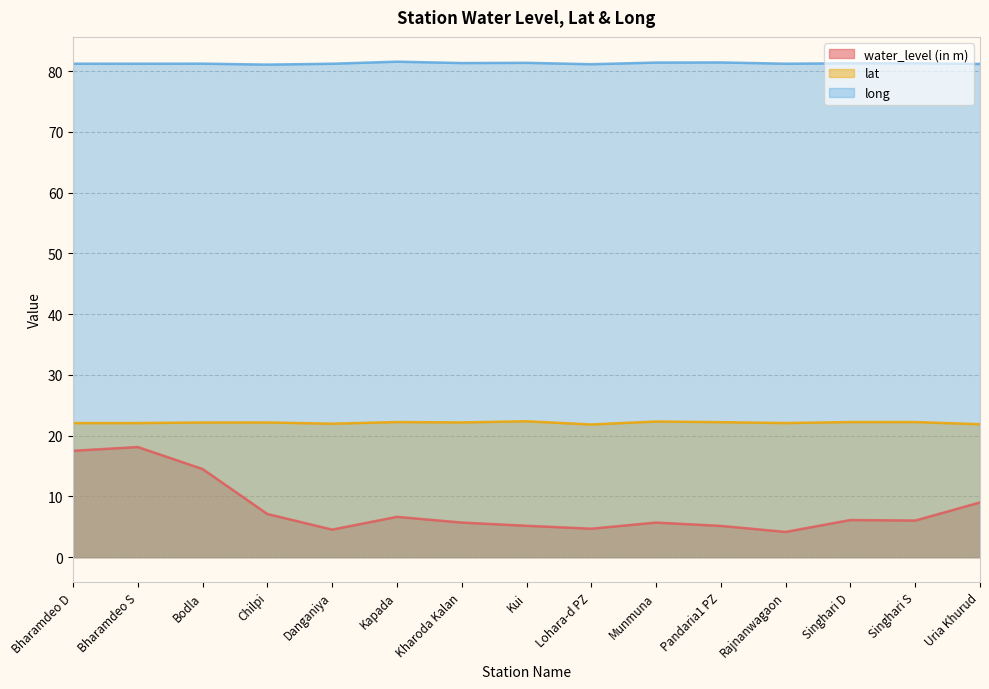

Reading left to right, list all the values displayed in this chart.

water_level (in m): Bharamdeo D=17.5	Bharamdeo S=18.1	Bodla=14.5	Chilpi=7.1	Danganiya=4.5	Kapada=6.6	Kharoda Kalan=5.7	Kui=5.2	Lohara-d PZ=4.7	Munmuna=5.7	Pandaria1 PZ=5.1	Rajnanwagaon=4.2	Singhari D=6.1	Singhari S=6.0	Uria Khurud=9.0
lat: Bharamdeo D=22.1	Bharamdeo S=22.1	Bodla=22.2	Chilpi=22.2	Danganiya=22.0	Kapada=22.2	Kharoda Kalan=22.2	Kui=22.4	Lohara-d PZ=21.8	Munmuna=22.3	Pandaria1 PZ=22.2	Rajnanwagaon=22.1	Singhari D=22.2	Singhari S=22.2	Uria Khurud=21.9
long: Bharamdeo D=81.2	Bharamdeo S=81.2	Bodla=81.2	Chilpi=81.1	Danganiya=81.2	Kapada=81.5	Kharoda Kalan=81.3	Kui=81.4	Lohara-d PZ=81.1	Munmuna=81.4	Pandaria1 PZ=81.4	Rajnanwagaon=81.2	Singhari D=81.3	Singhari S=81.3	Uria Khurud=81.2